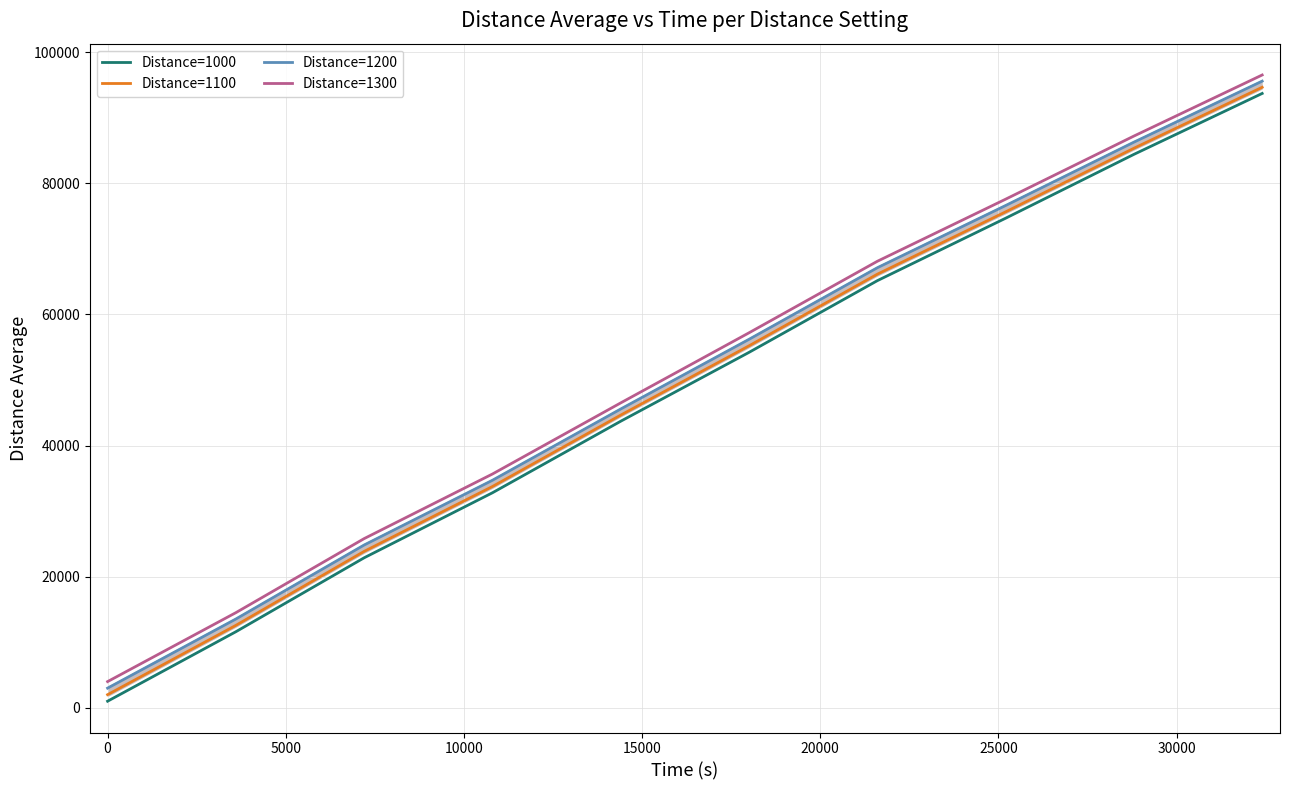

True or false: Distance=1100 and Distance=1000 cross at least once.

False